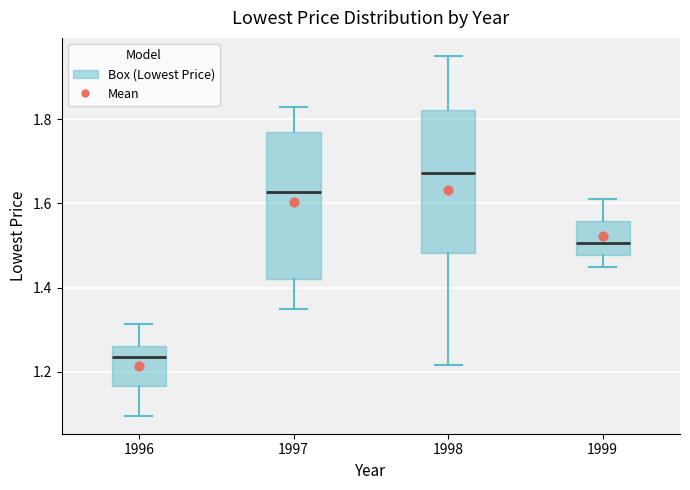

Which box has the lowest median line?

1996